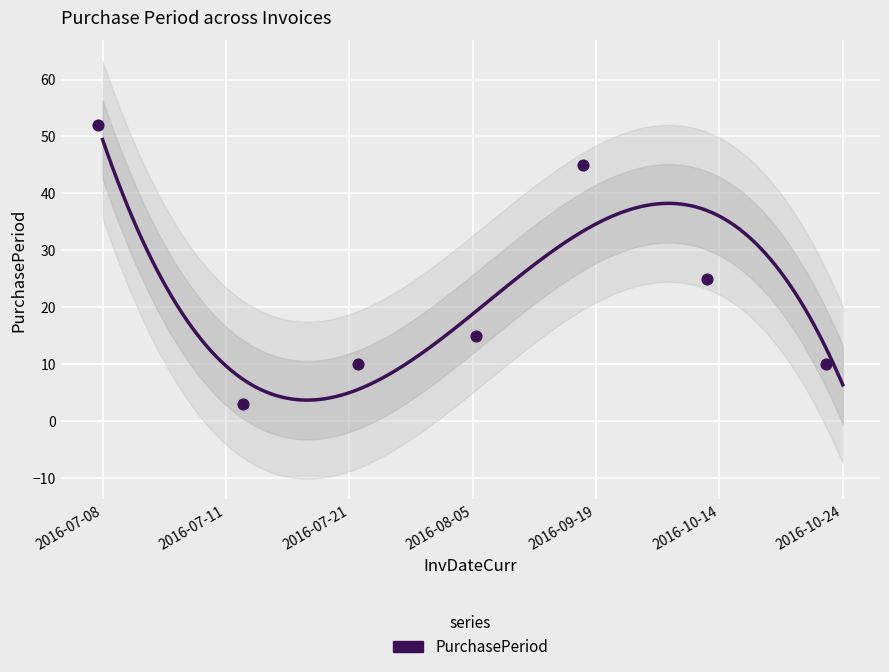

What is the change in value from 2016-07-08 to 2016-09-19?

-7